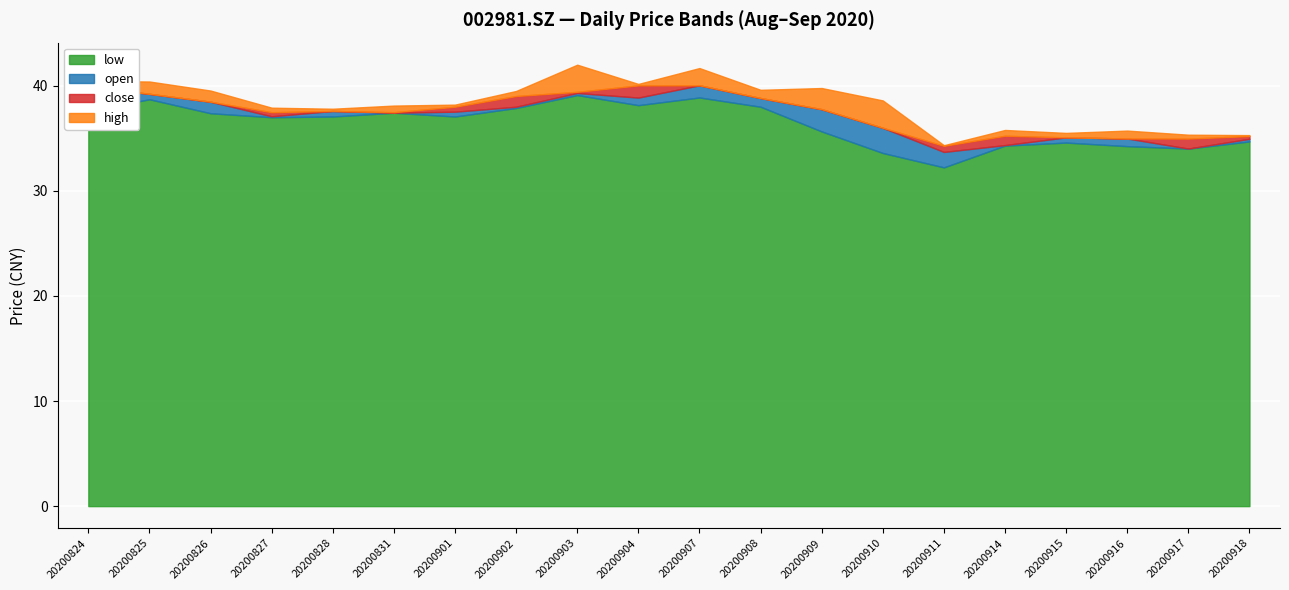

Does the chart display data point markers on the line(s)?

No